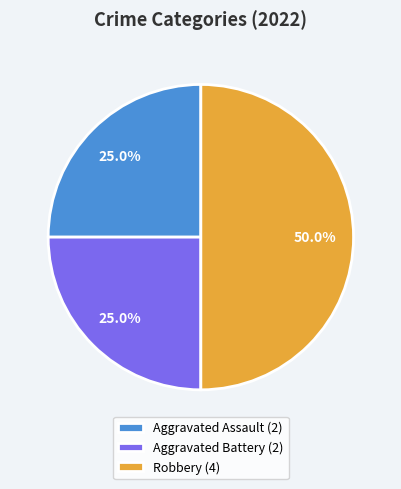

Does Aggravated Assault (2) represent more than half of the total?

No